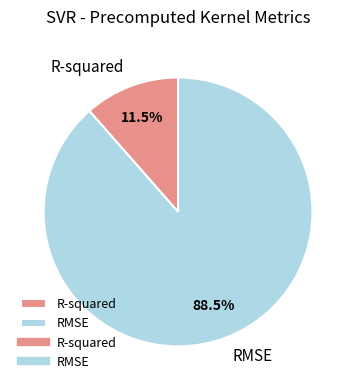

What is the largest slice in the pie chart?

RMSE